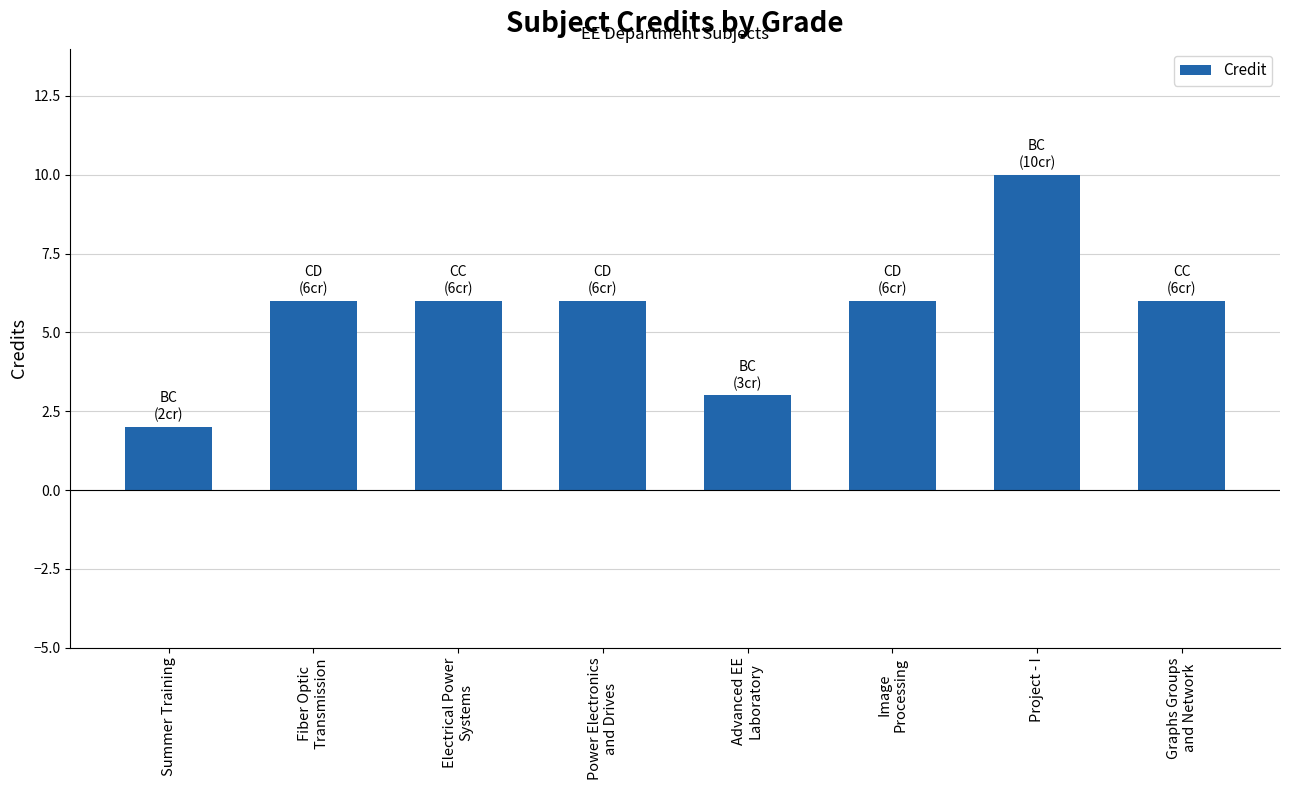

True or false: the data shows 2 at Summer Training.

True